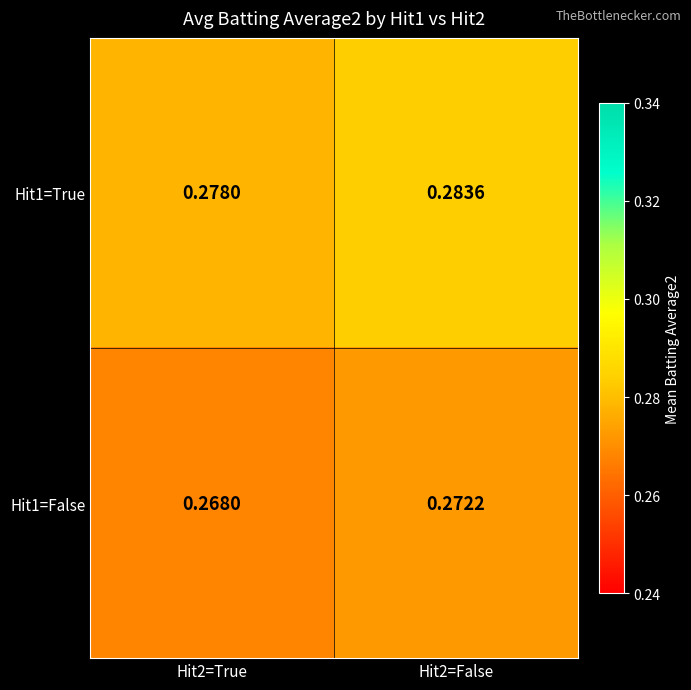

List the series in order of their overall mean, highest first.

Hit1=True, Hit1=False